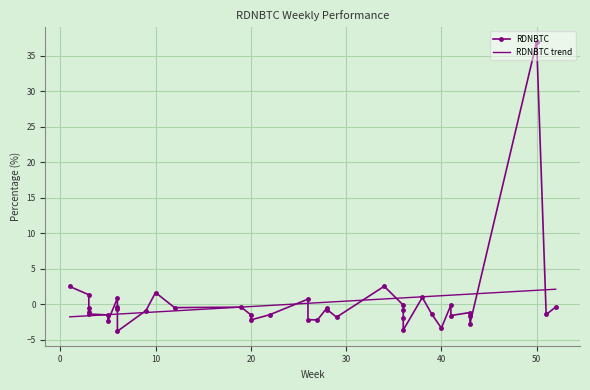

Rank the categories by value from highest to lowest.

50, 34, 1, 10, 3, 38, 6, 26, 41, 36, 6, 52, 19, 12, 3, 28, 6, 28, 36, 9, 3, 43, 3, 39, 51, 22, 20, 5, 41, 43, 29, 36, 26, 27, 20, 5, 43, 40, 36, 6